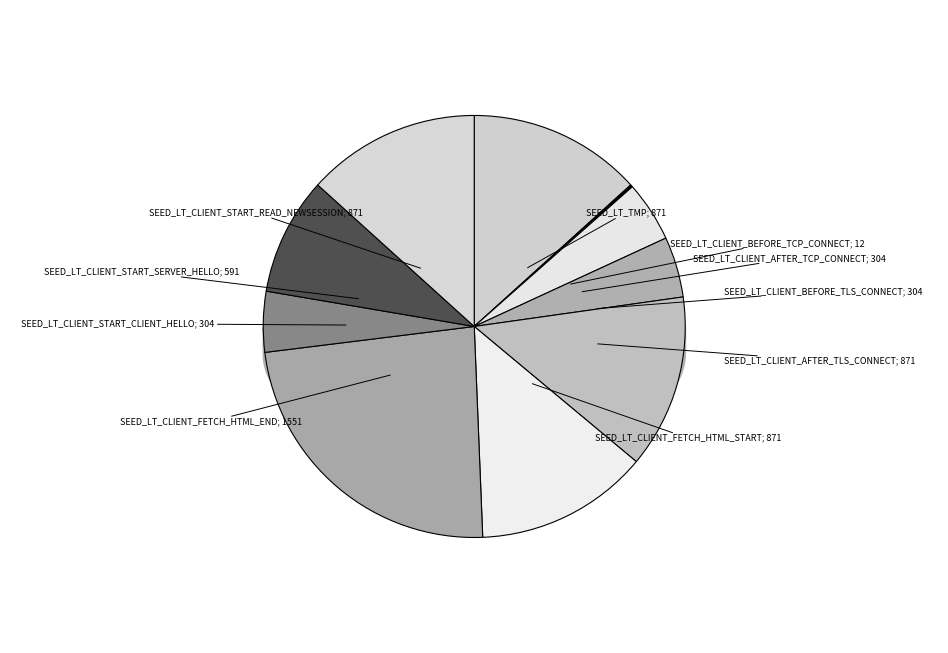

Is there any slice that represents more than half of the pie?

No